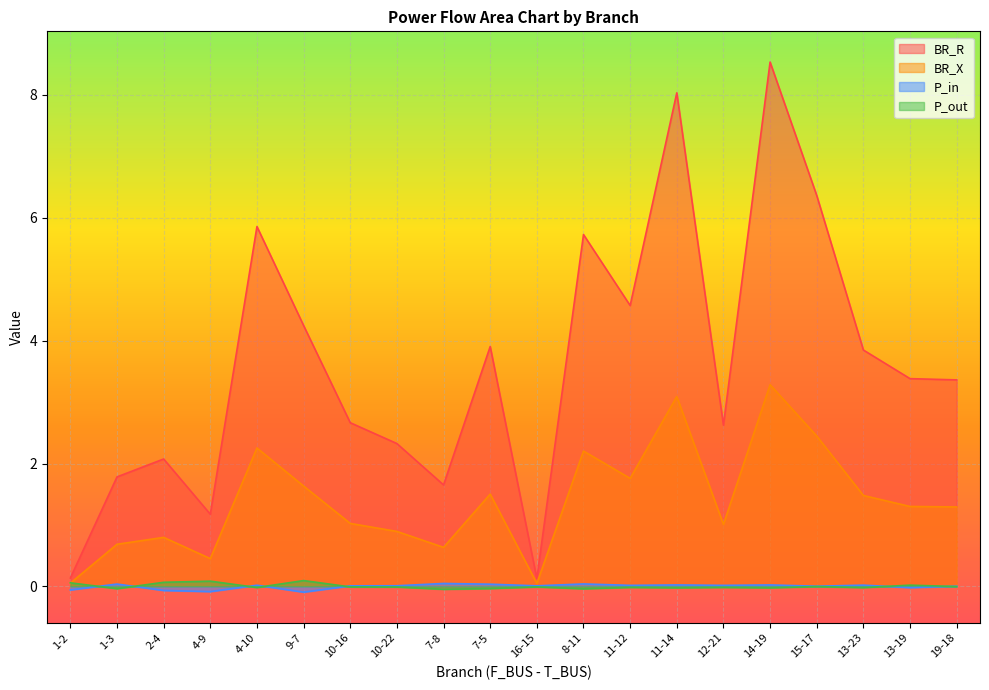

What is the approximate value of P_out at 1-2?

0.1